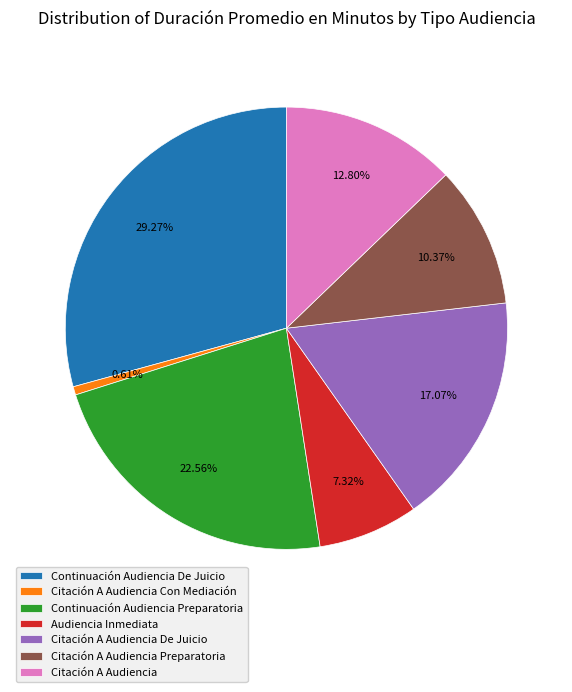

True or false: Citación A Audiencia De Juicio accounts for 25% of the total.

False